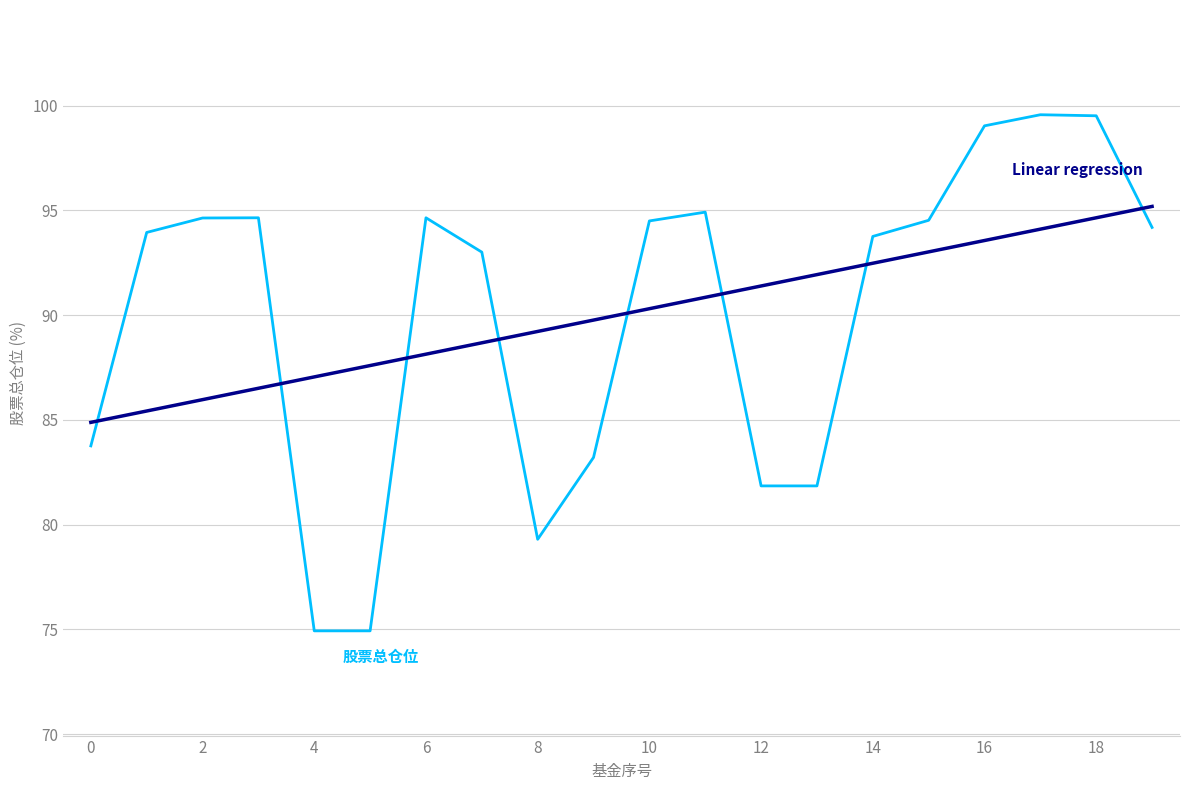

What is the greatest value displayed?

99.6